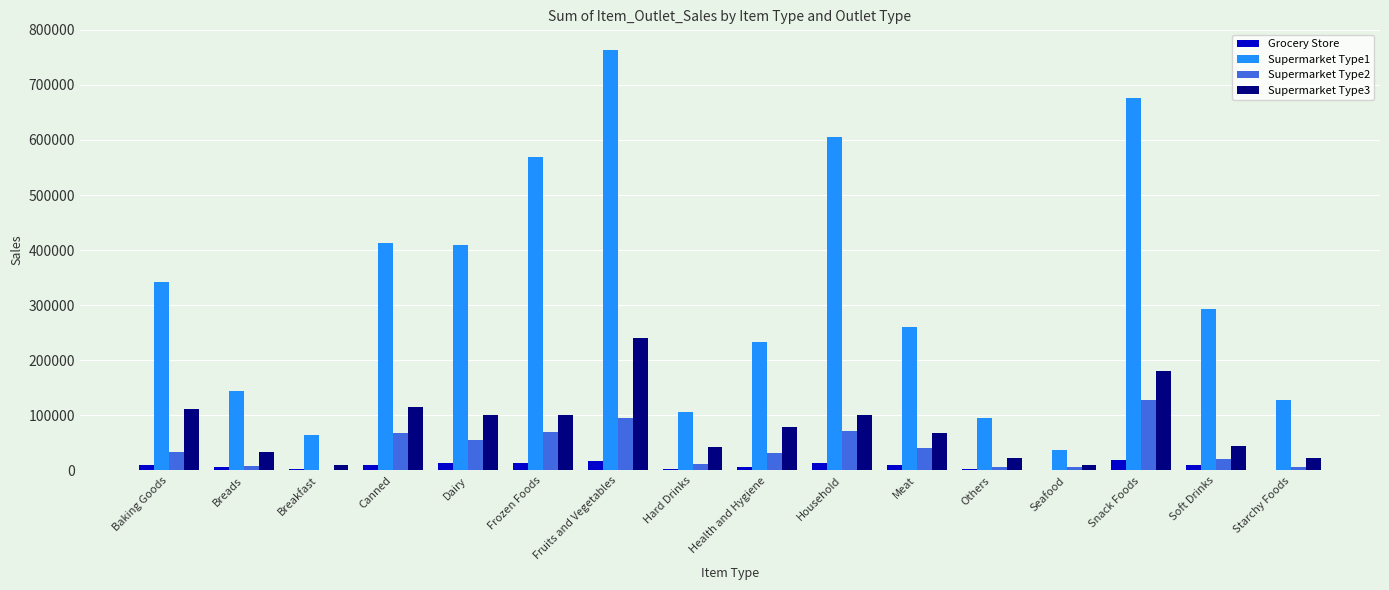

Read the Supermarket Type2 value at Meat.

40871.5